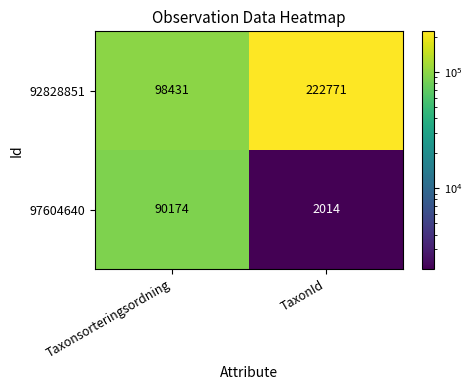

What is the average value of the 97604640 series?

46094